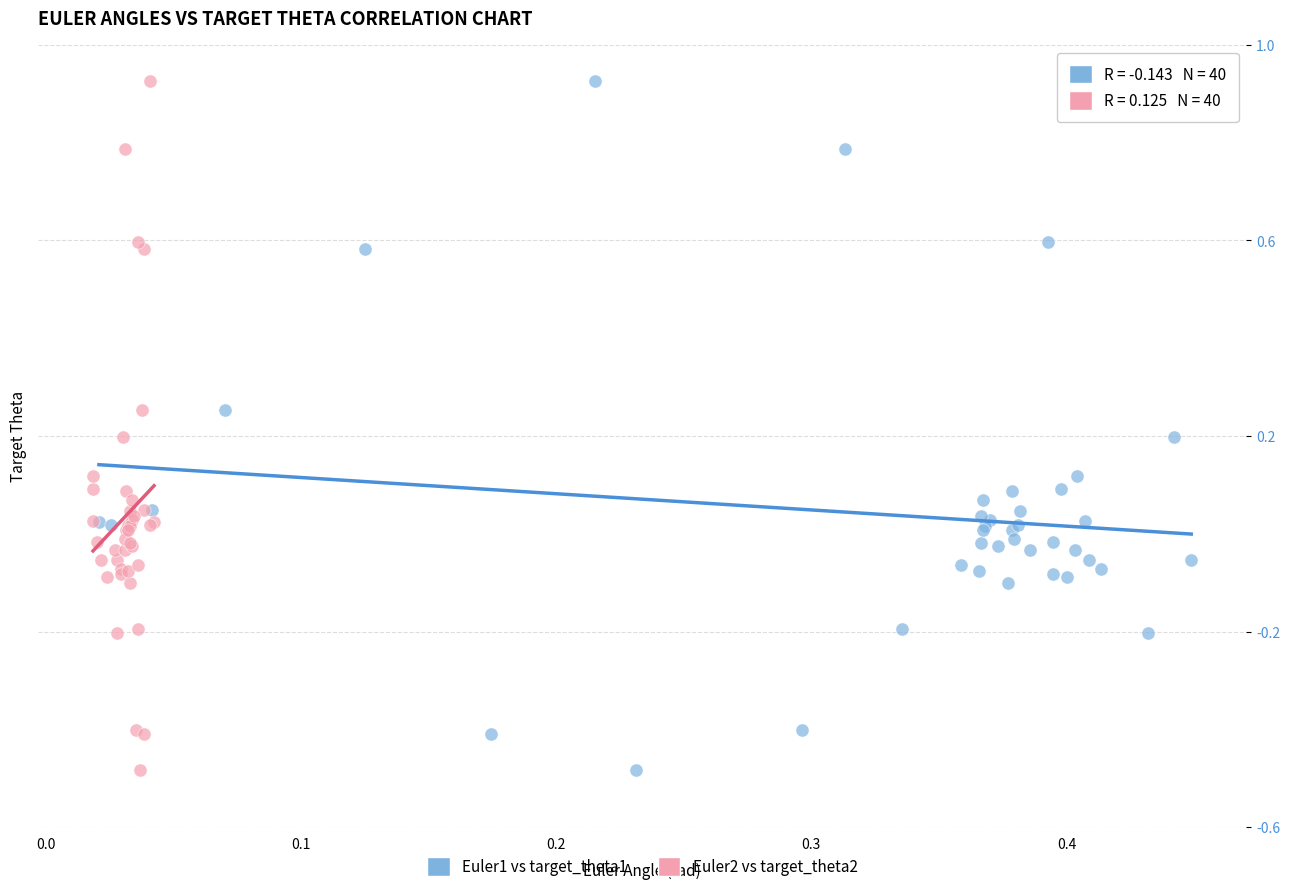

What are all the series names shown in the legend?

Euler1 vs target_theta1, Euler2 vs target_theta2